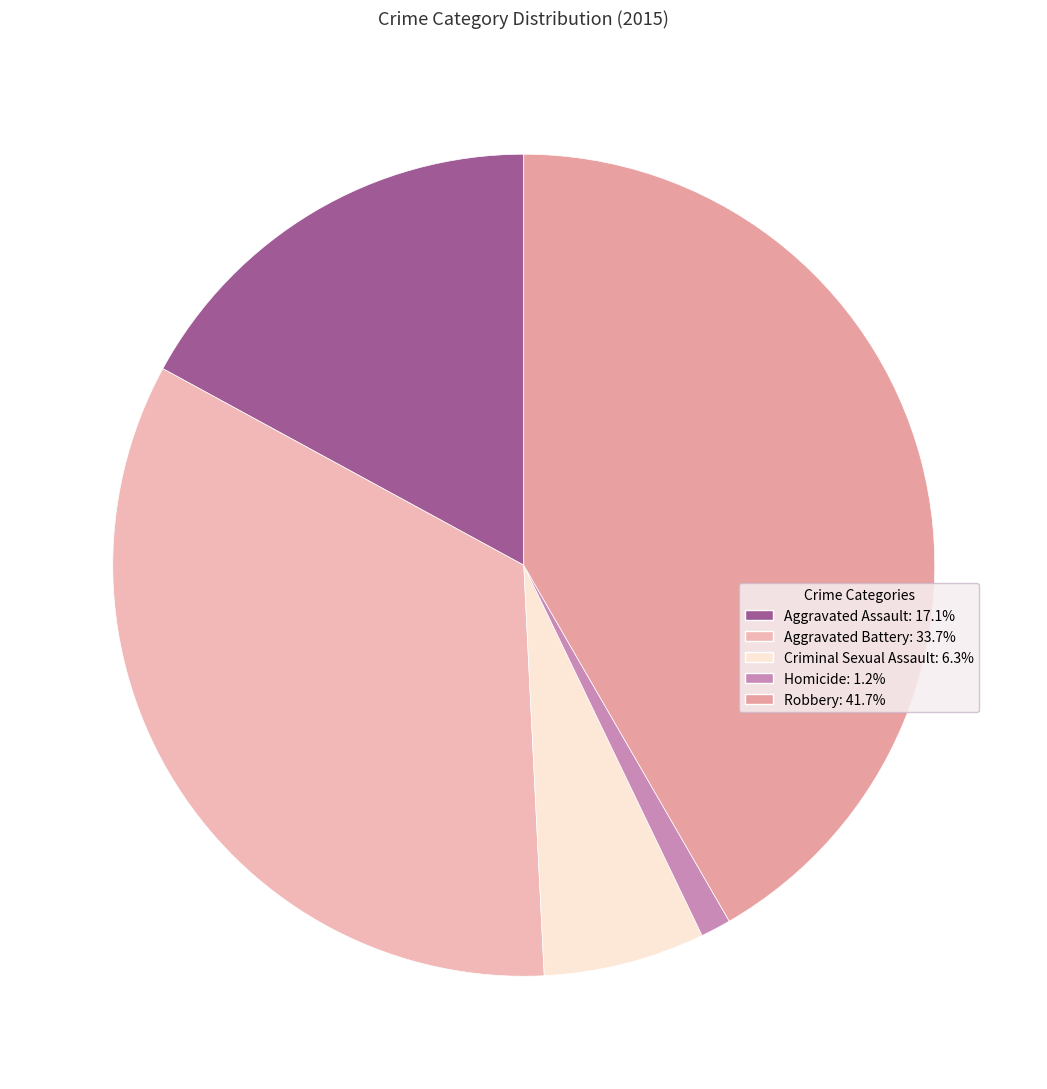

Count the number of slices in the pie.

5